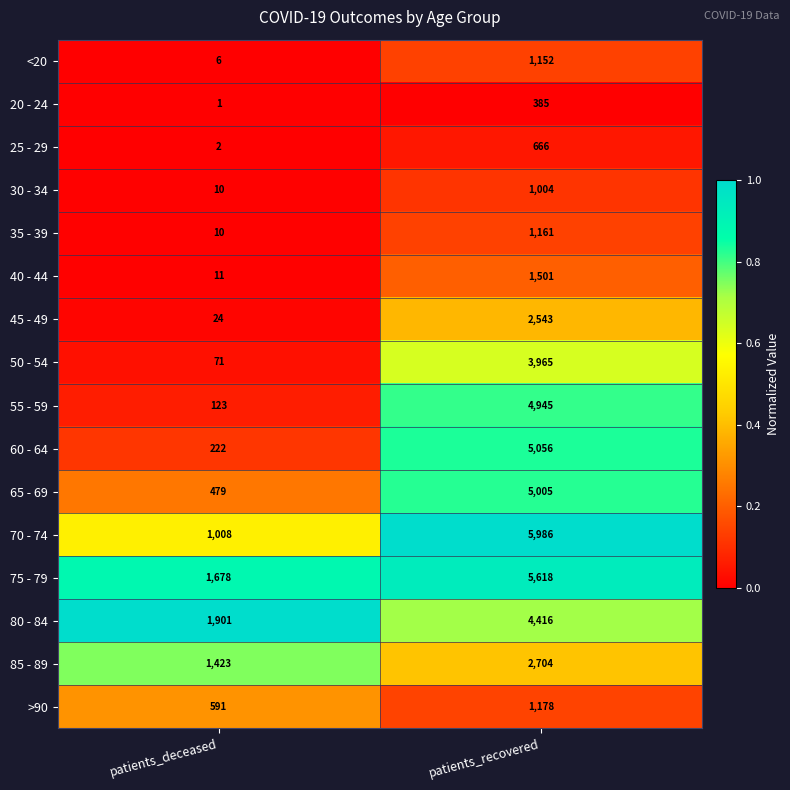

Which series has the largest total across all categories?

75 - 79